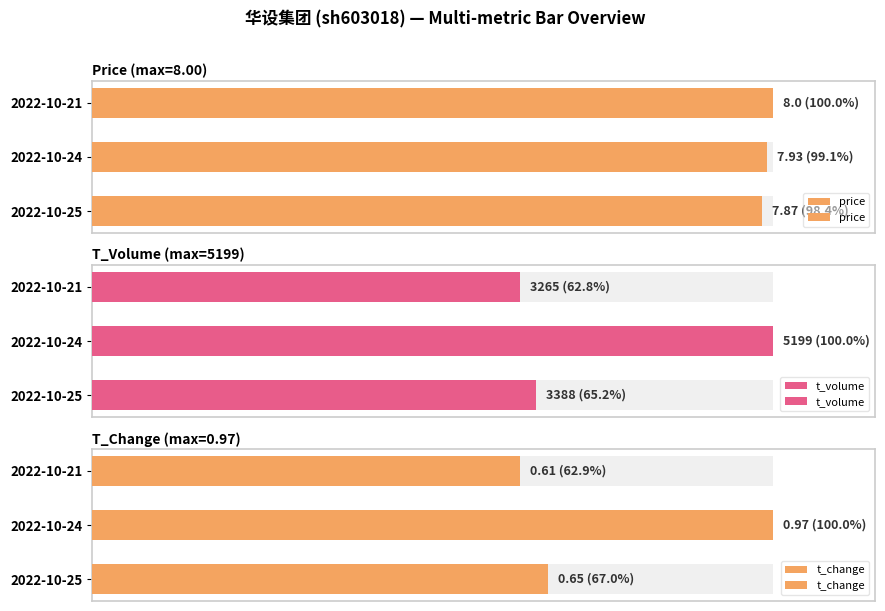

True or false: t_change has a value of 100.0 at 2022-10-24.

True